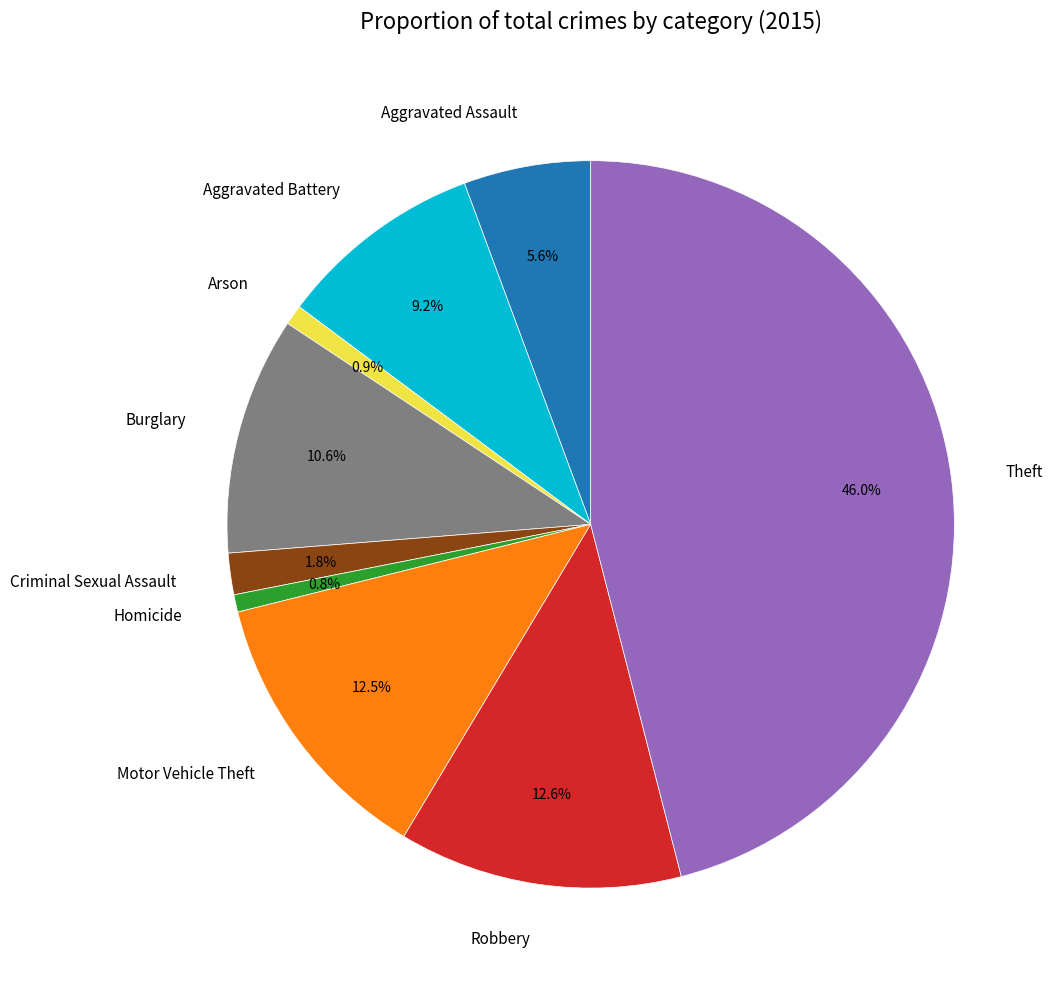

Which slice is the largest?

Theft